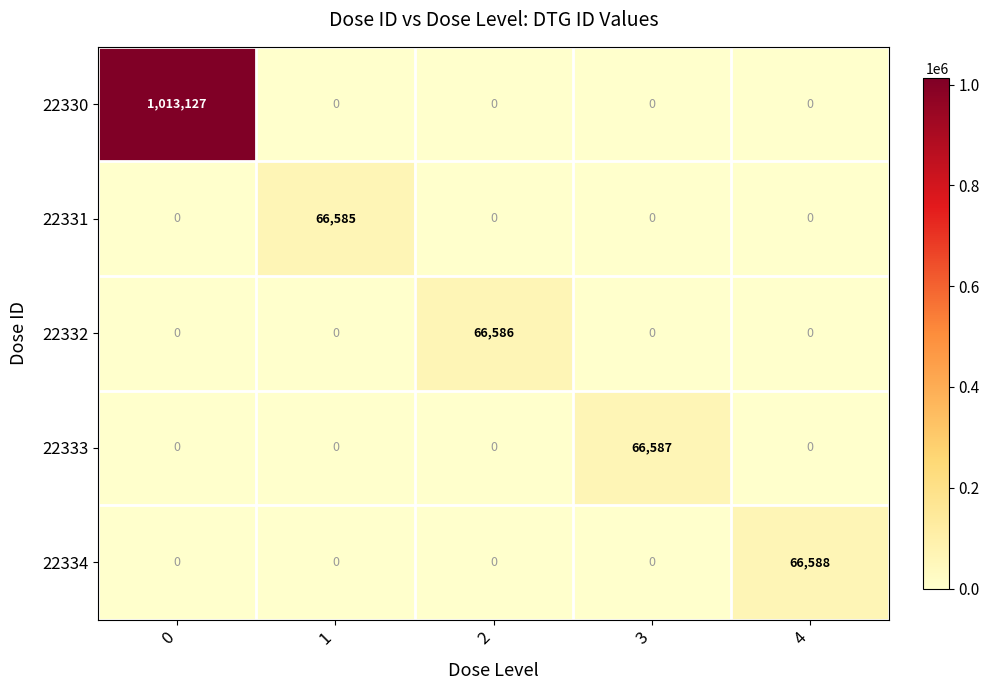

Which series has the largest total across all categories?

22330